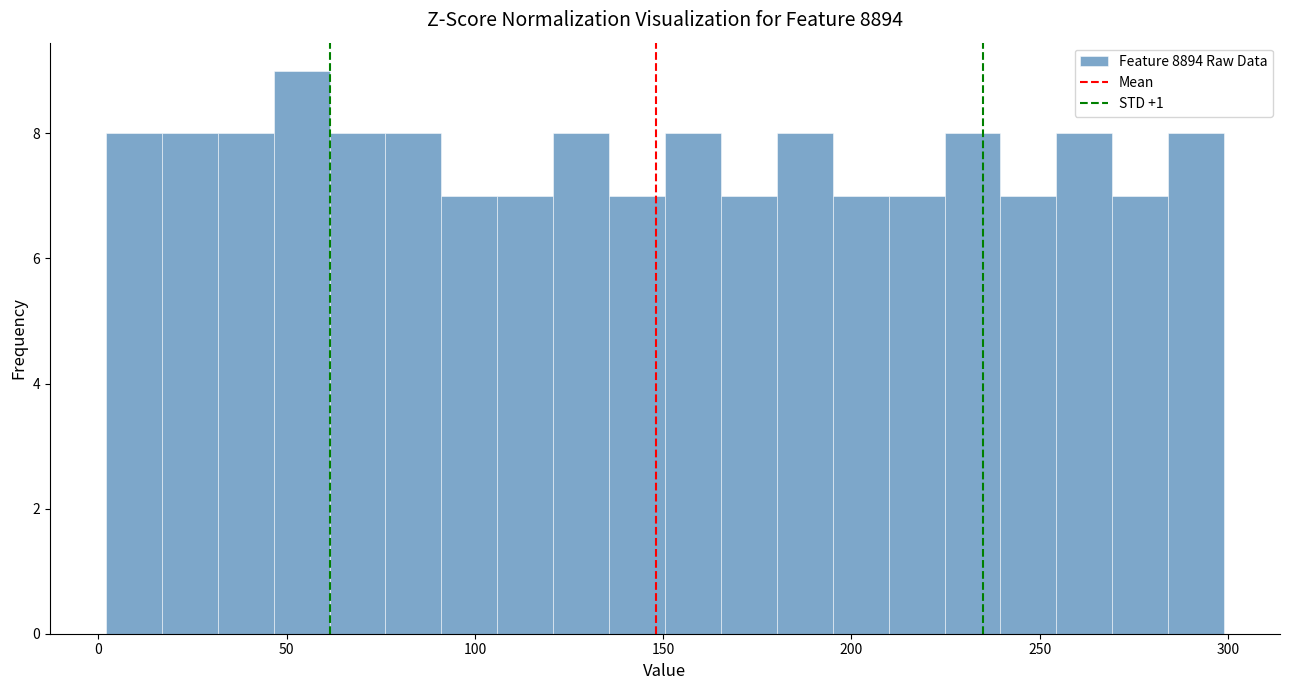

Around what value on the x-axis is the tallest bar? Give the approximate position of its centre, as read against the axis.

55